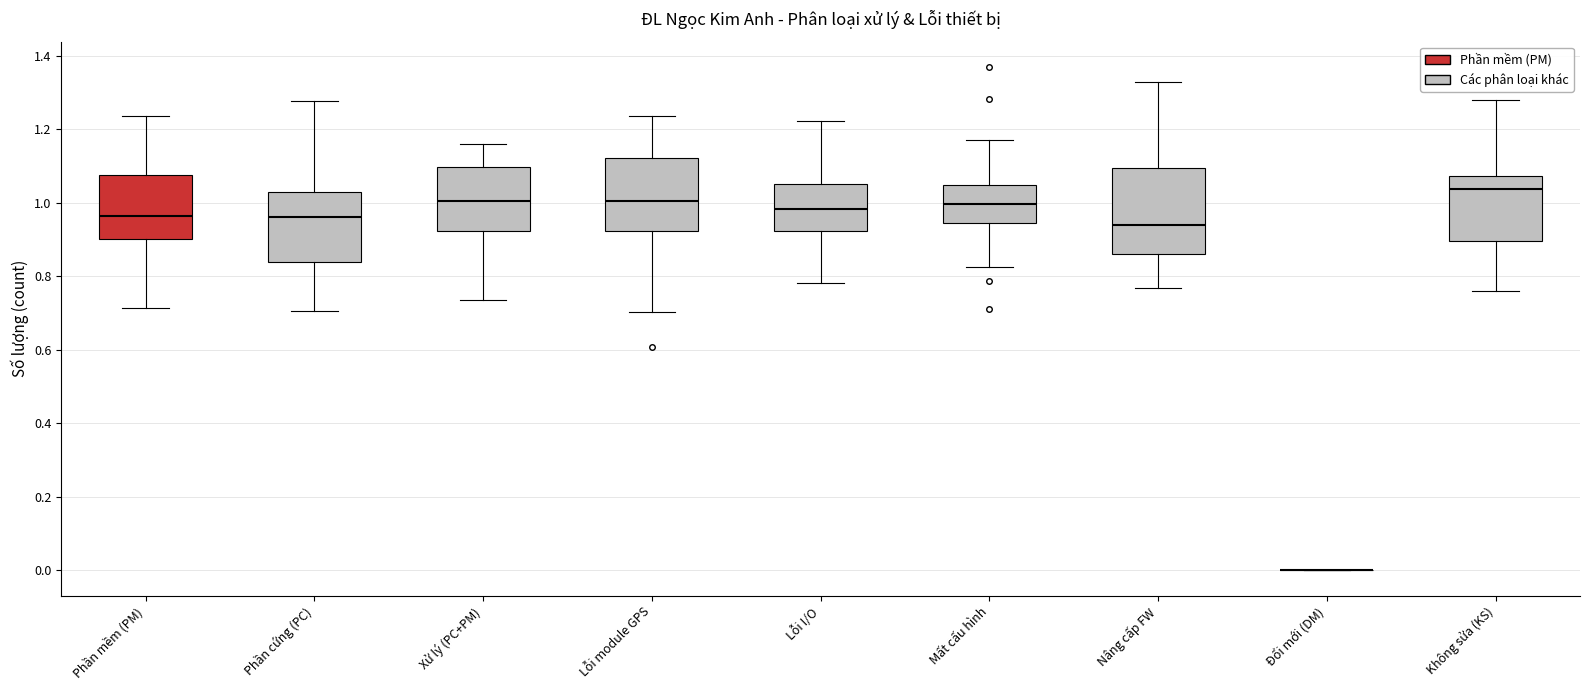

Which box is the tallest, from its lower edge to its upper edge?

Nâng cấp FW